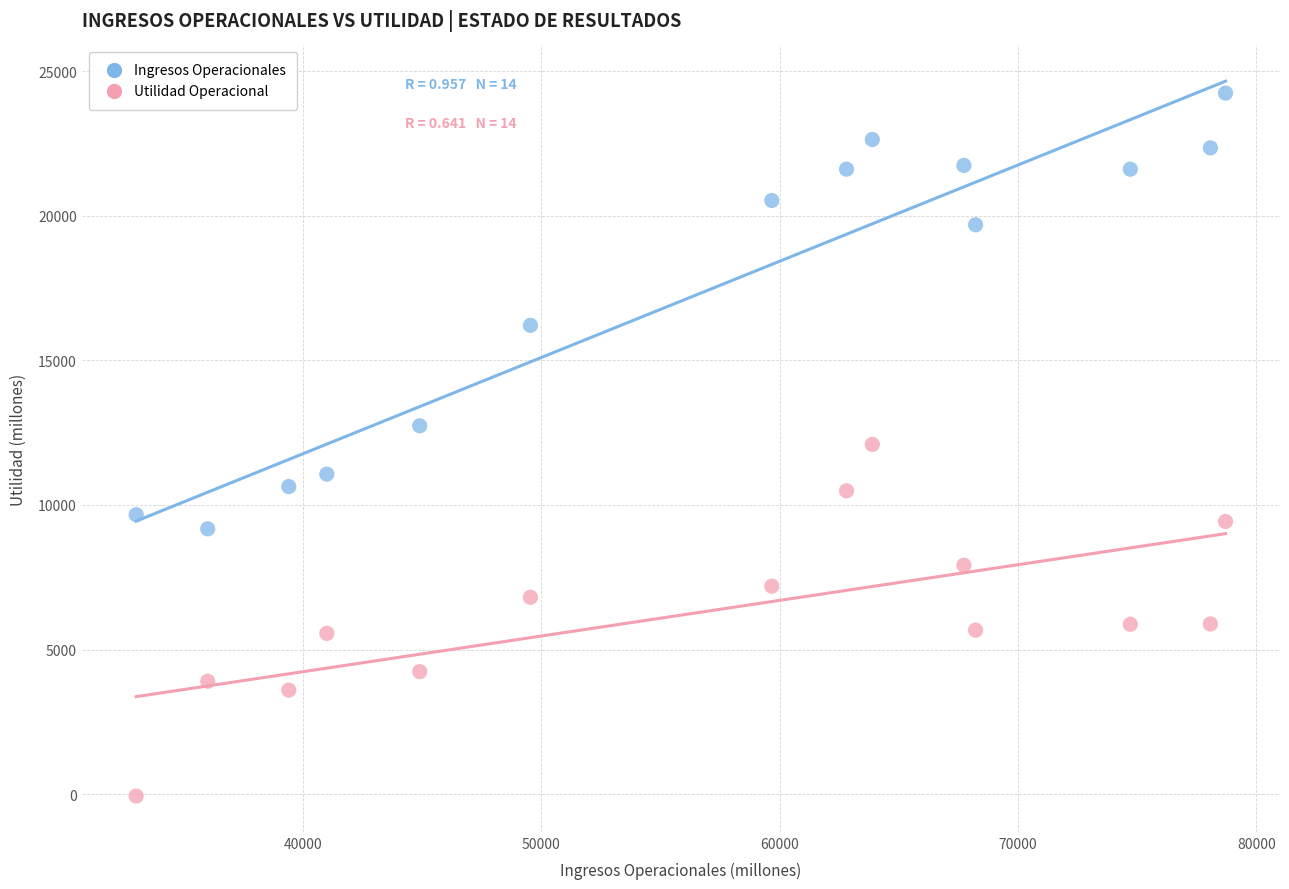

Which series has the widest spread of Y values?

Ingresos Operacionales